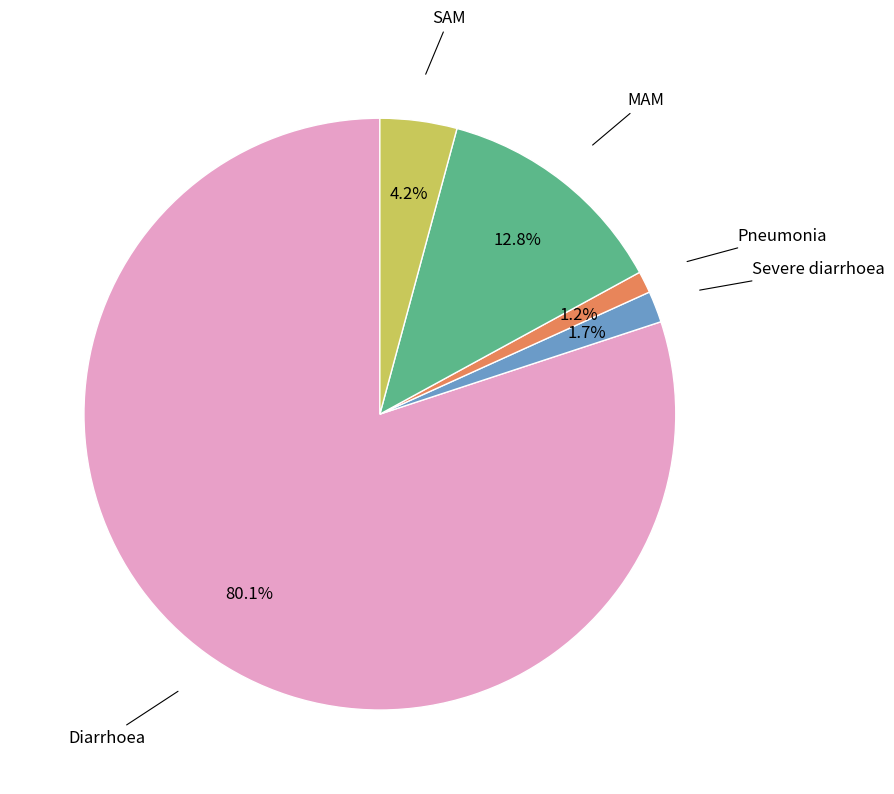

Does any single category account for the majority?

Yes